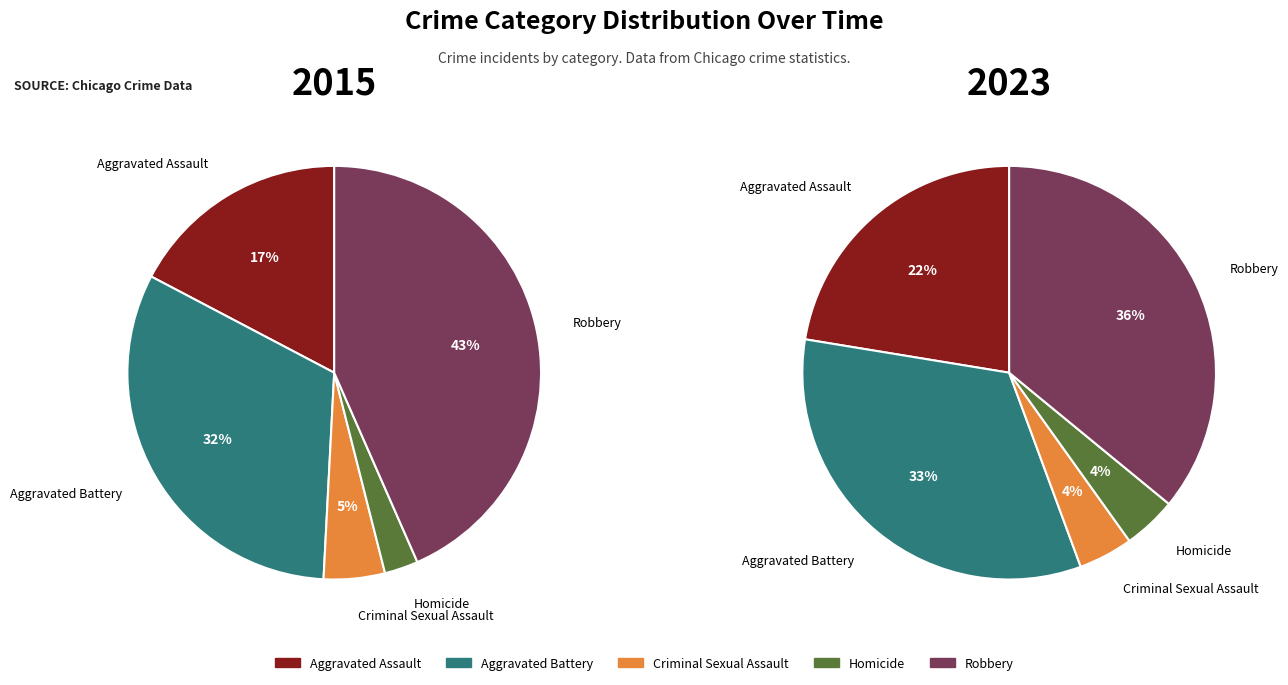

How many segments does this pie chart have?

5